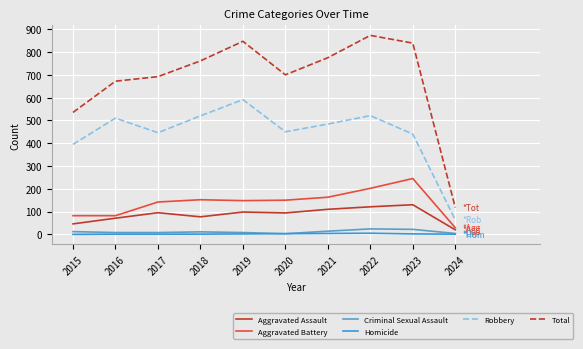

What is the highest value of the Robbery series?

591